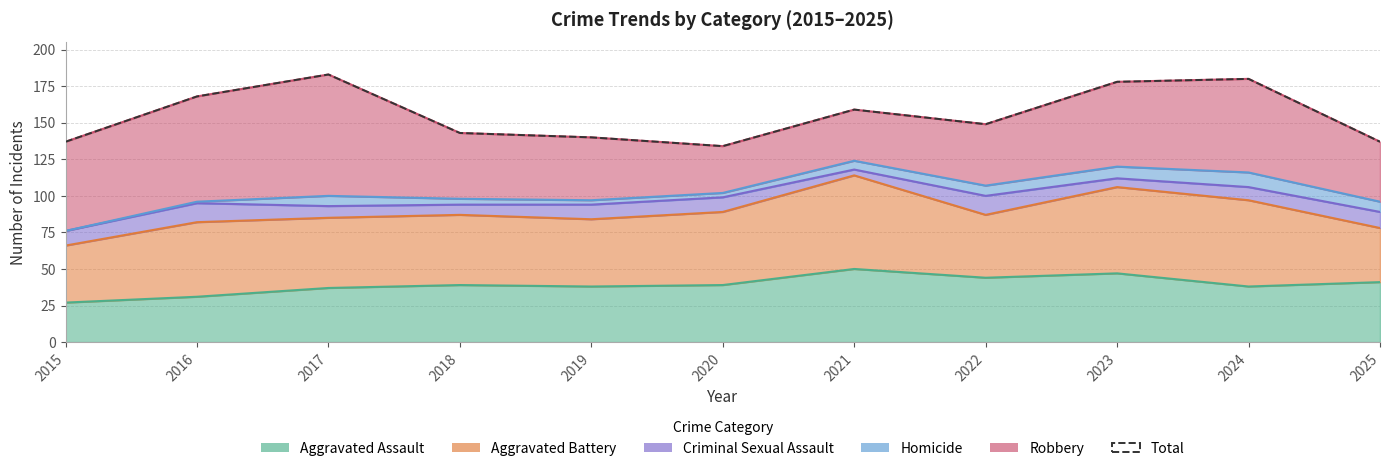

What is the value of the 2nd point from the left?

168